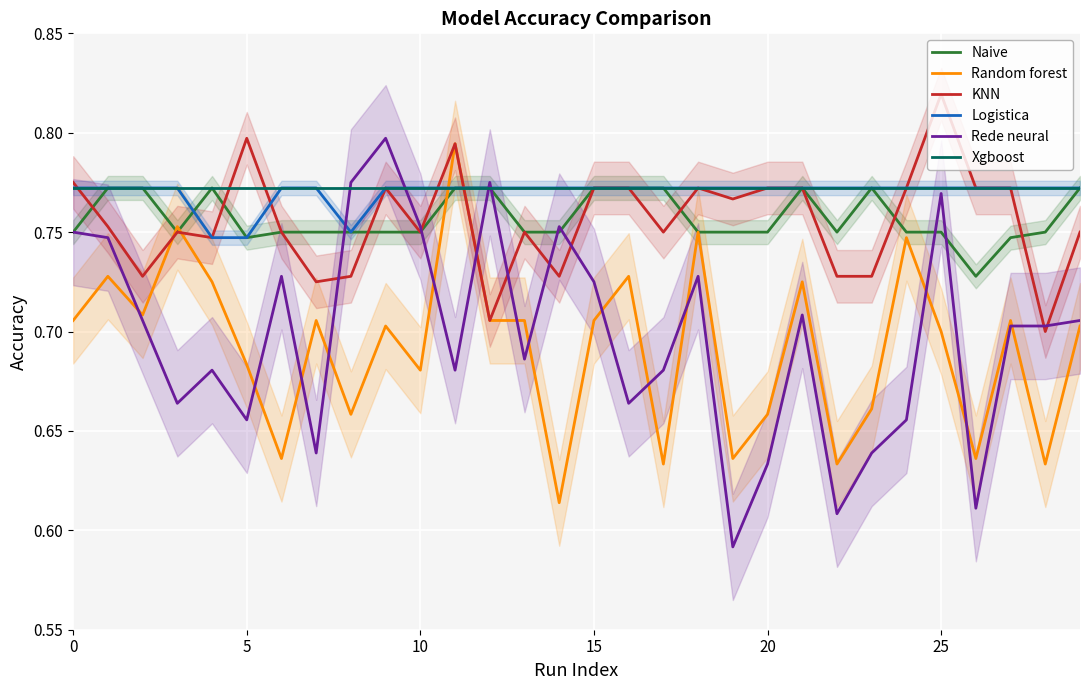

How many intersections are there between Xgboost and Rede neural?

4